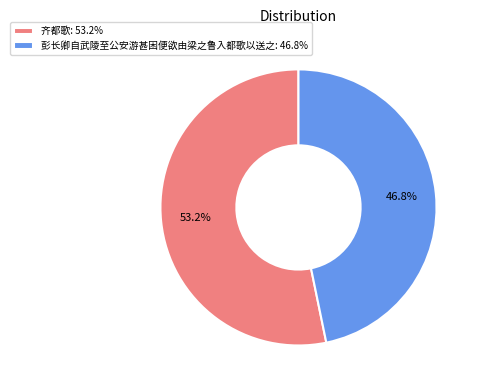

To the nearest percent, what portion does 彭长卿自武陵至公安游甚困便欲由梁之鲁入都歌以送之 represent?

47%